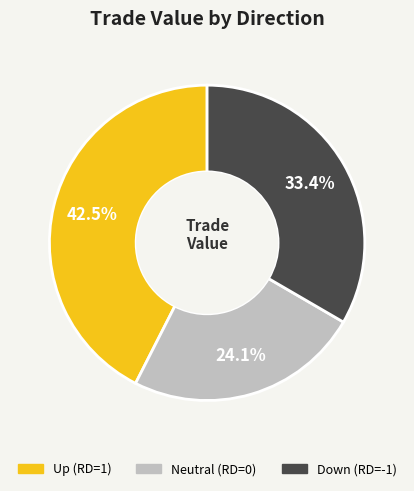

Does any single category account for the majority?

No